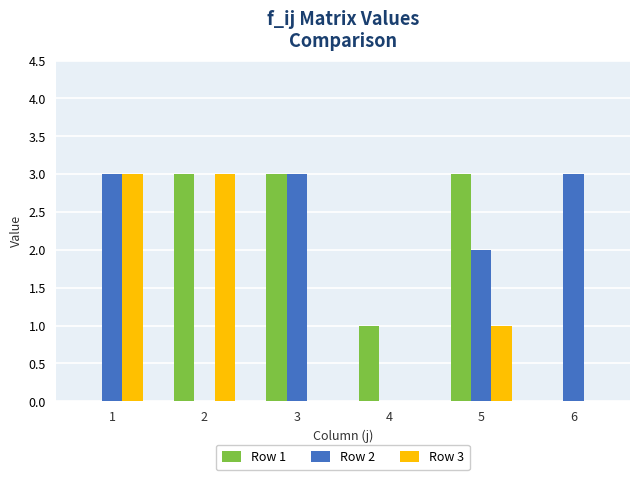

Reading left to right, what are all the values shown in this chart?

Row 1: 1=0	2=3	3=3	4=1	5=3	6=0
Row 2: 1=3	2=0	3=3	4=0	5=2	6=3
Row 3: 1=3	2=3	3=0	4=0	5=1	6=0